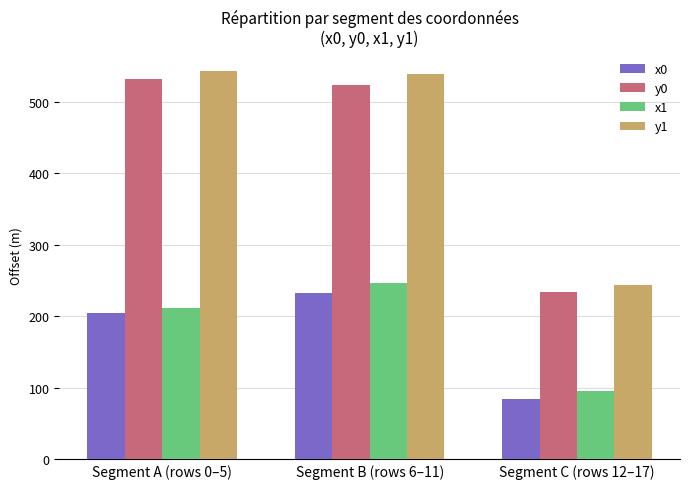

Which series has the largest range (max minus min)?

y1